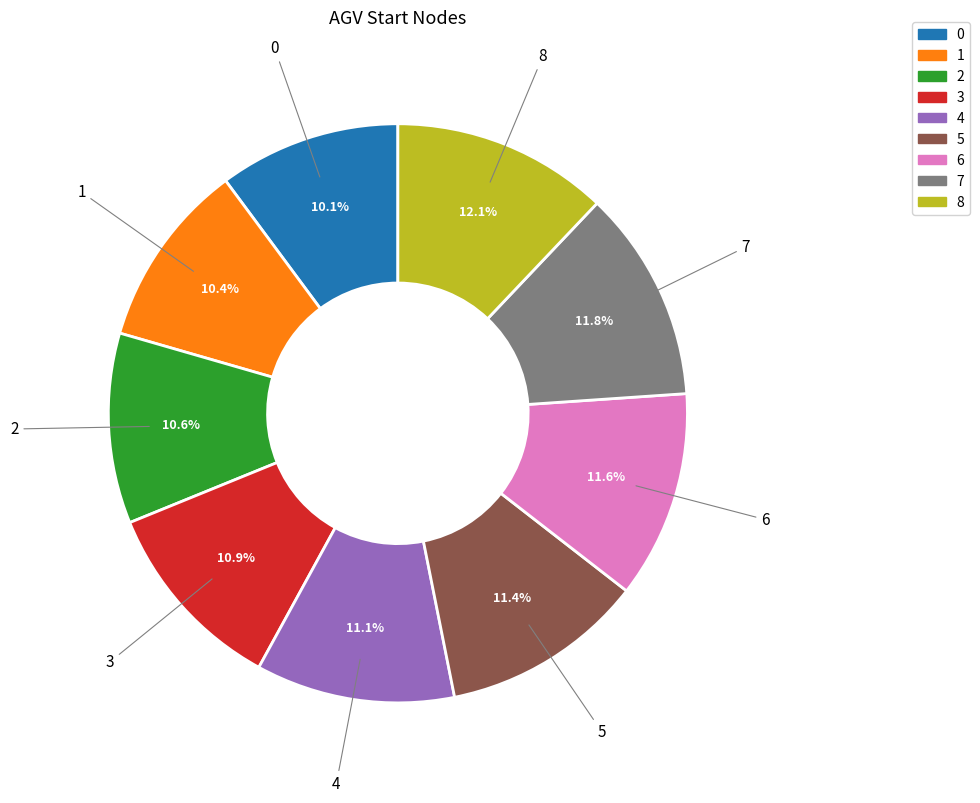

To the nearest percent, what is the average slice percentage?

11%